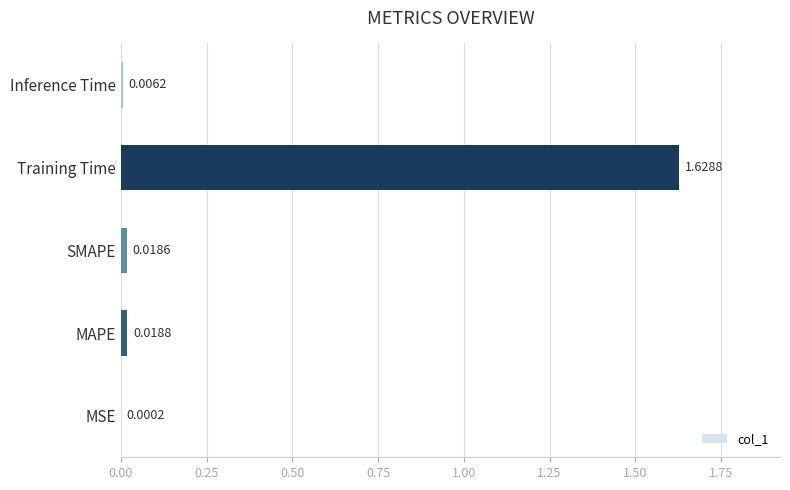

At which label is the value closest to 0?

MSE